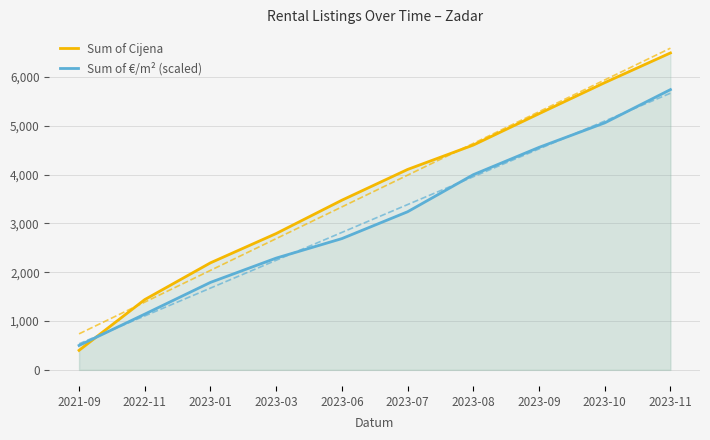

True or false: Sum of €/m² (scaled) has more than 2 points higher than both neighbors.

False